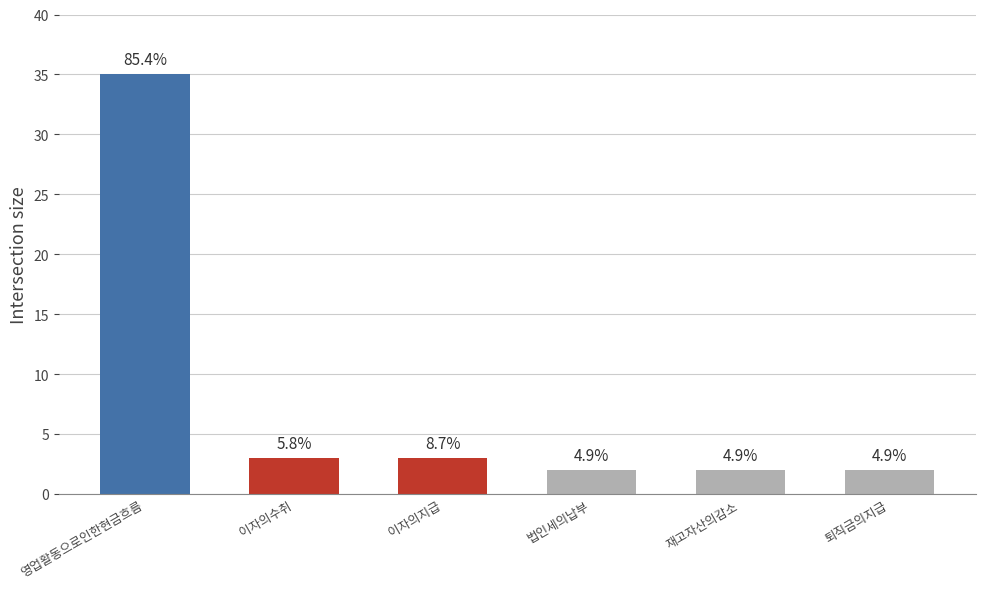

List the labels in order of value, smallest first.

법인세의납부, 재고자산의감소, 퇴직금의지급, 이자의수취, 이자의지급, 영업활동으로인한현금흐름